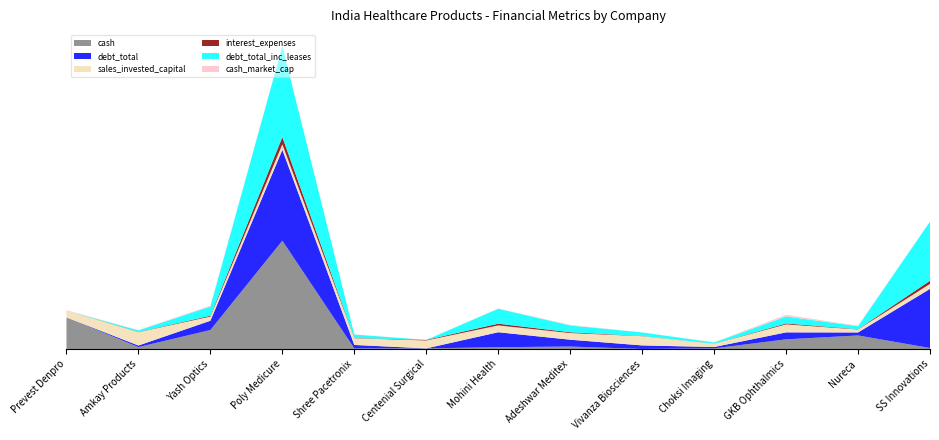

Reading left to right, what are all the values shown in this chart?

cash: 6.7	0.4	4.0	22.9	0.1	0.1	0.4	0.5	0.0	0.2	2.0	2.9	0.2
debt_total: 0.0	0.3	2.0	19.2	0.7	0.0	3.2	1.4	0.7	0.3	1.5	0.6	12.5
sales_invested_capital: 1.4	2.8	0.9	1.2	1.4	1.7	1.4	1.4	2.0	0.7	1.7	0.6	1.0
interest_expenses: 0.0	0.0	0.2	1.5	0.1	0.1	0.4	0.2	0.0	0.0	0.2	0.1	0.7
debt_total_inc_leases: 0.0	0.3	2.0	19.2	0.7	0.0	3.2	1.4	0.7	0.3	1.5	0.6	12.5
cash_market_cap: 0.1	0.1	0.2	0.0	0.0	0.0	0.0	0.1	0.0	0.0	0.4	0.1	0.0